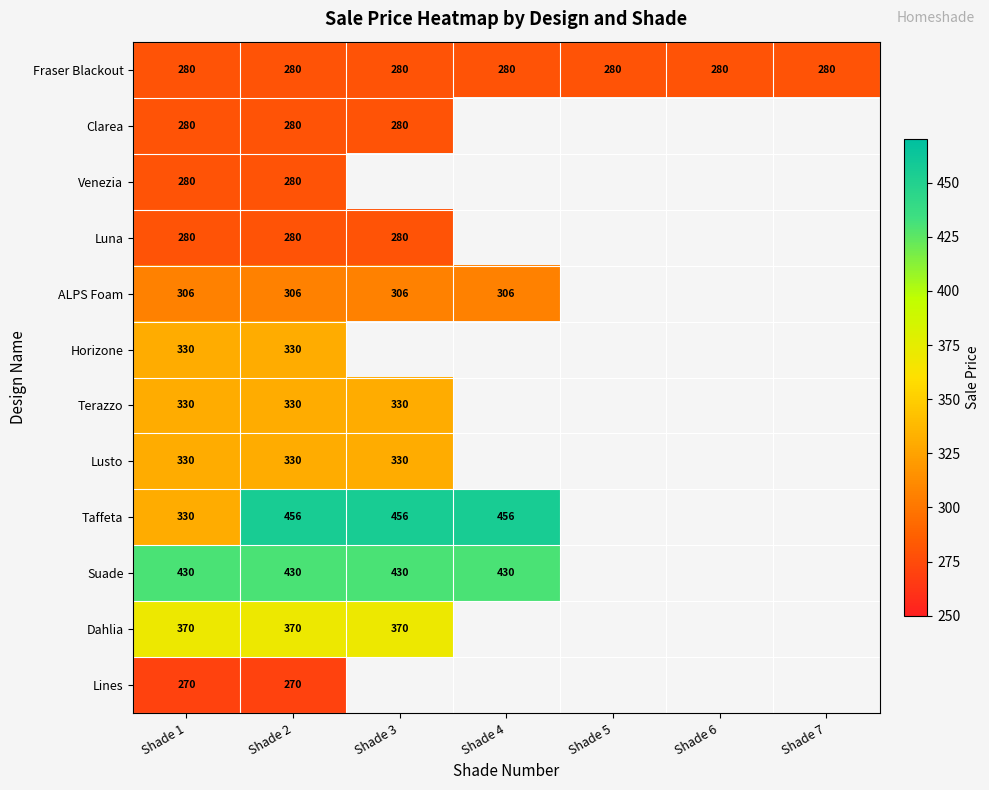

What is the spread (max minus min) of values at Shade 1?

160